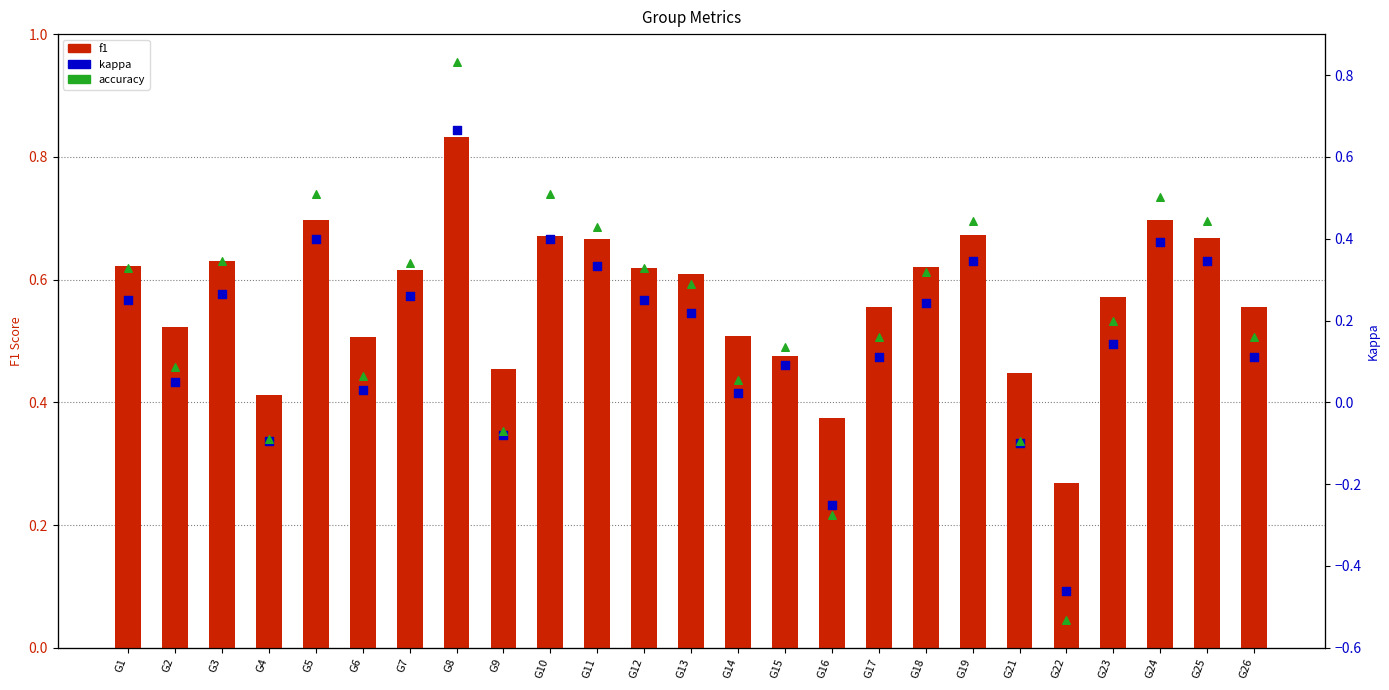

Which series contains the lowest Y value?

kappa